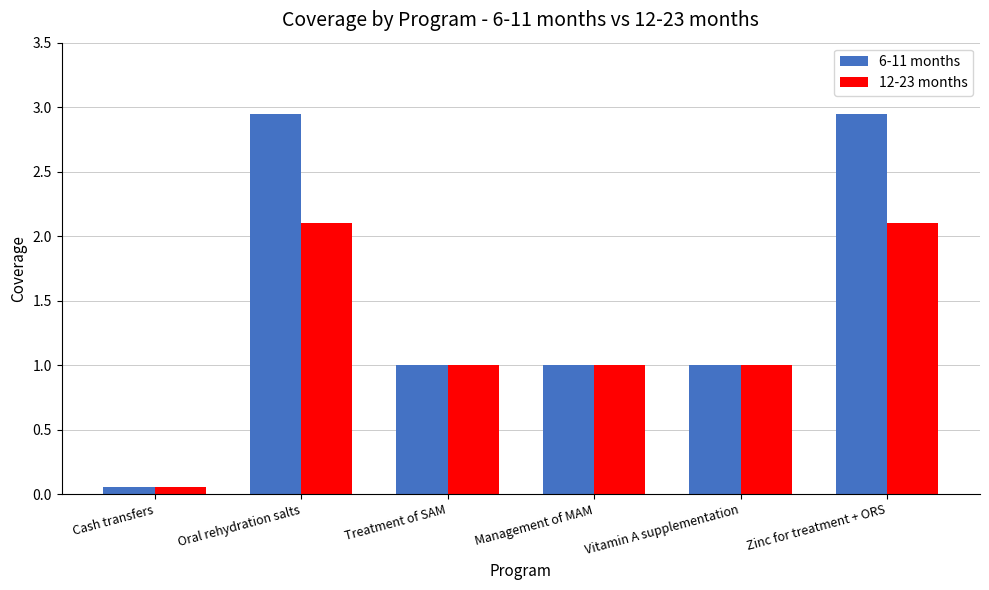

At which label does 6-11 months first exceed 1?

Oral rehydration salts